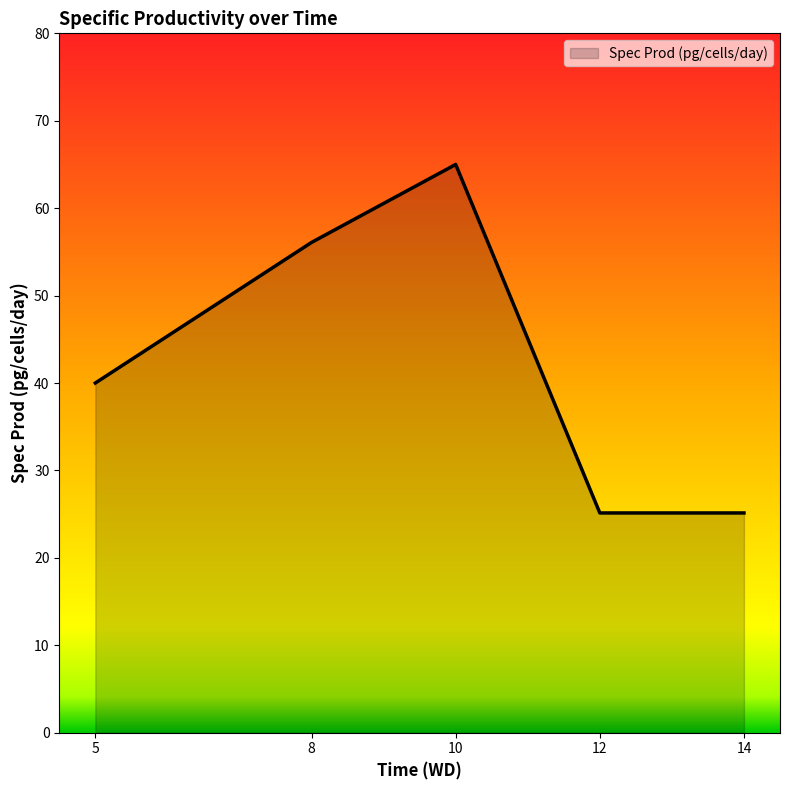

What is the minimum value shown in the chart?

25.1